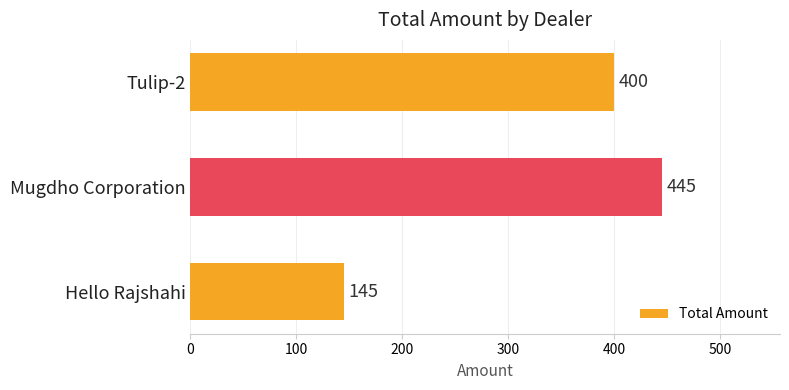

Rank the categories by value from lowest to highest.

Hello Rajshahi, Tulip-2, Mugdho Corporation